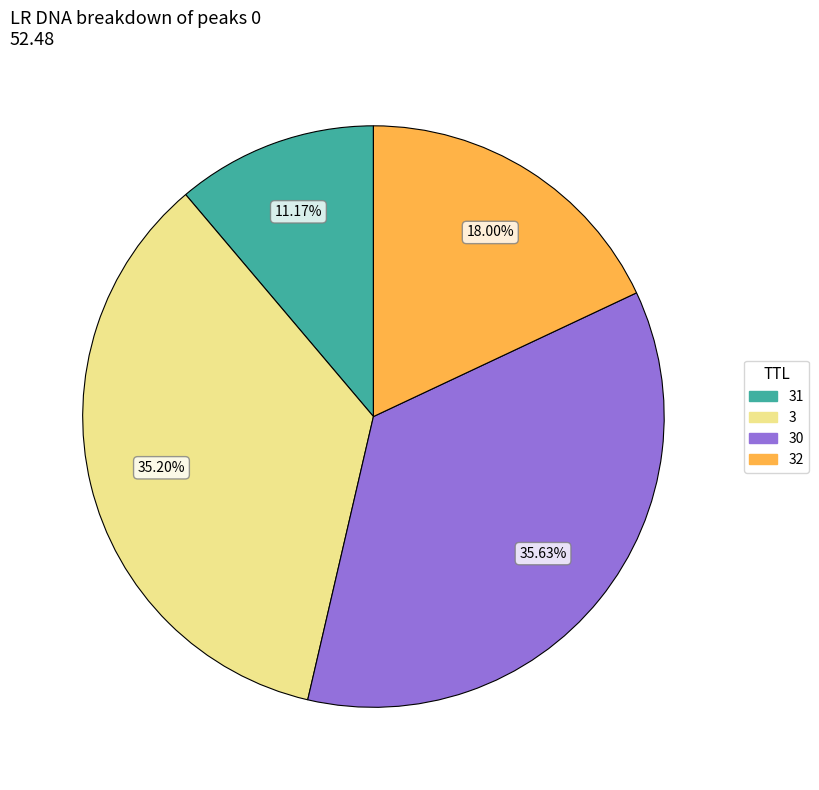

Count the number of slices in the pie.

4